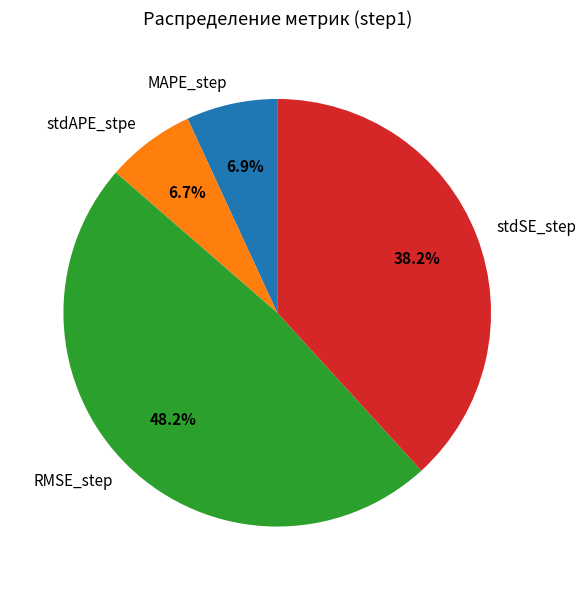

The stdAPE_stpe slice represents 20% of the pie. True or false?

False